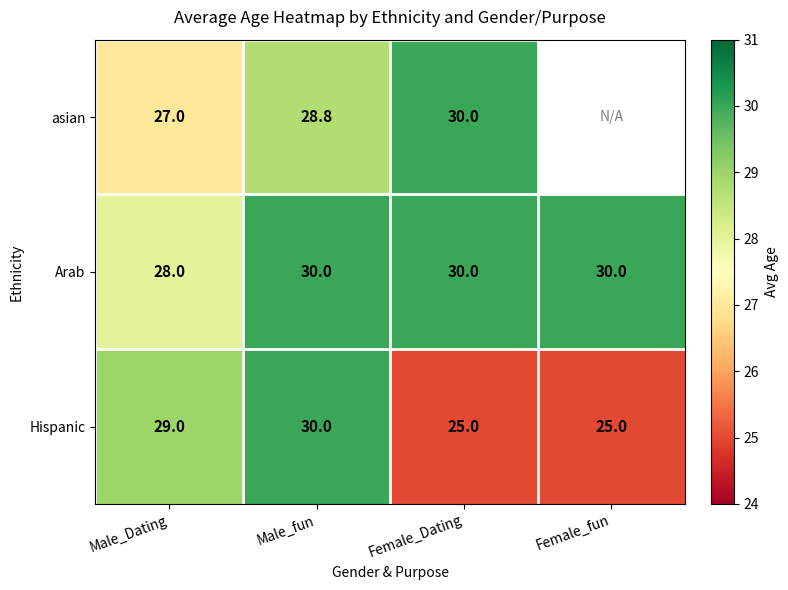

Read the Hispanic value at Male_fun.

30.0